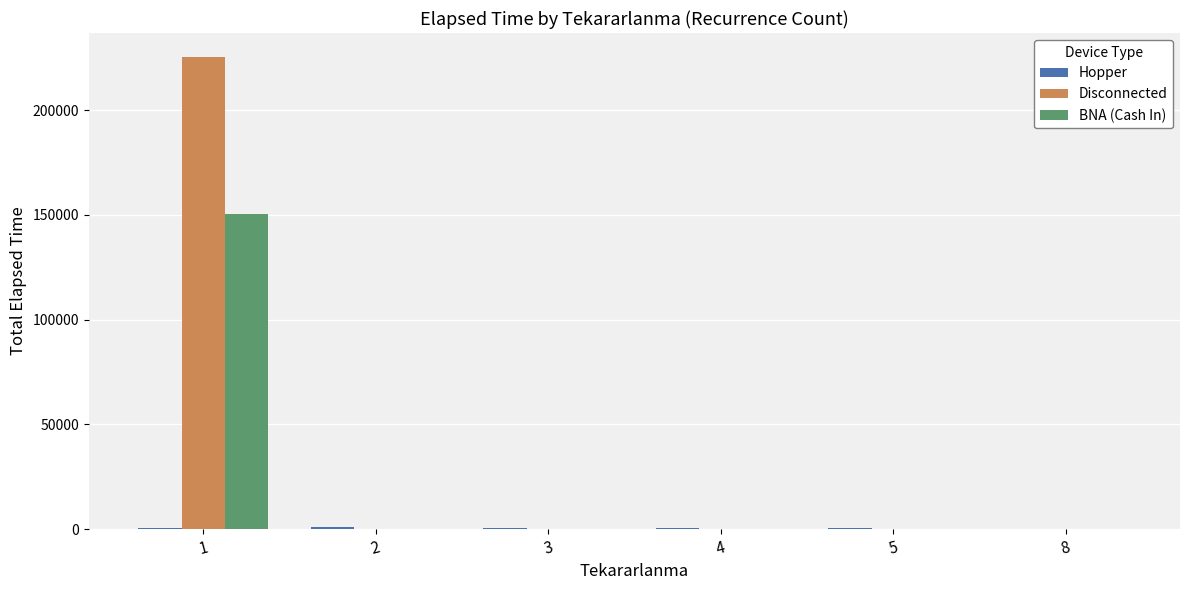

What is the sum of all Disconnected values?

225535